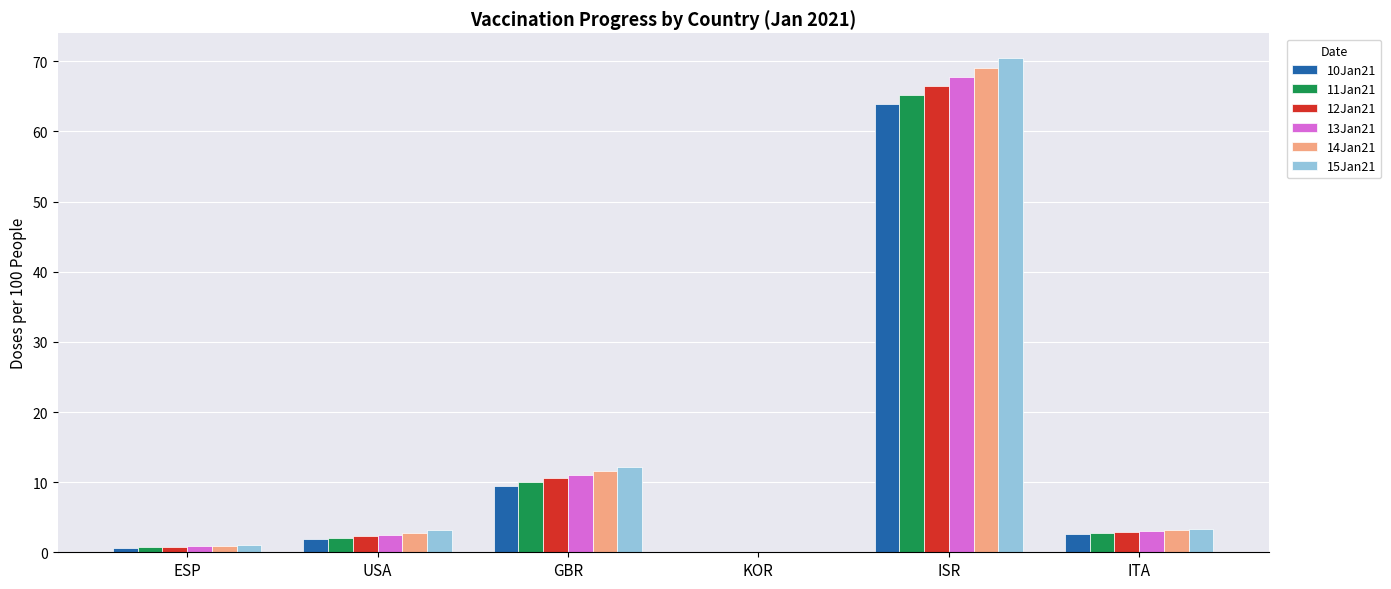

How many groups of bars are there?

6